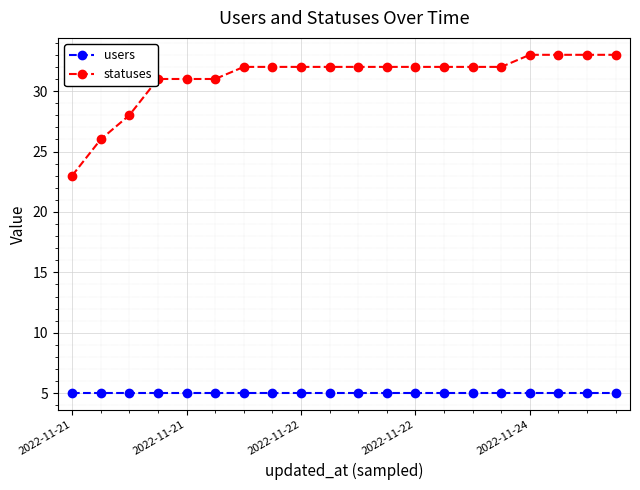

What is the difference between the maximum and second lowest values in the statuses series?

7